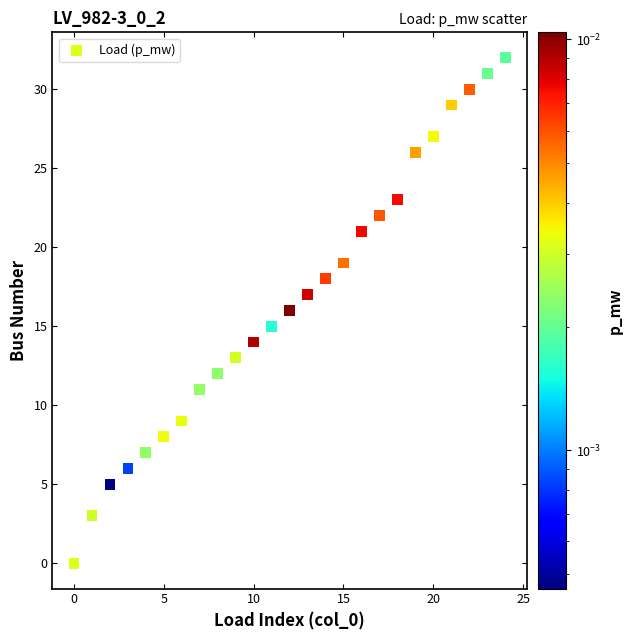

What is the range of Y values (max minus min)?

32